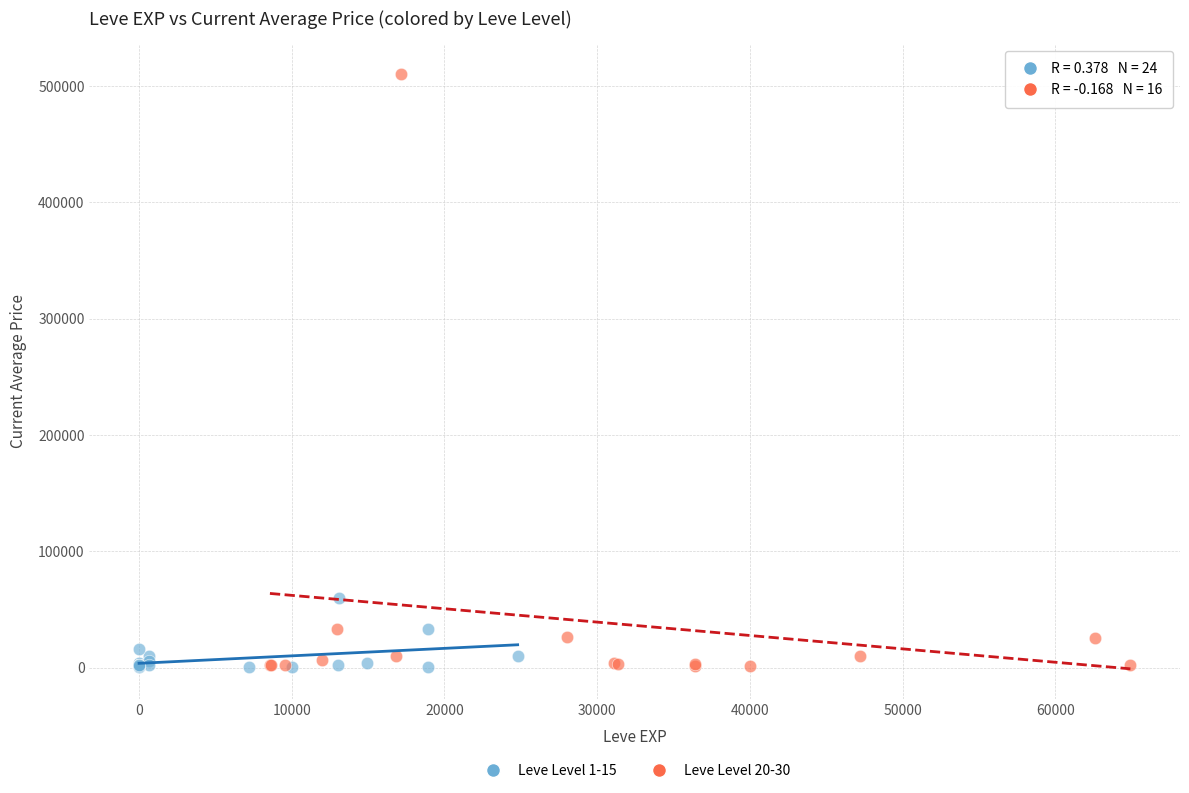

Which series has the widest spread of Y values?

Leve Level 20-30